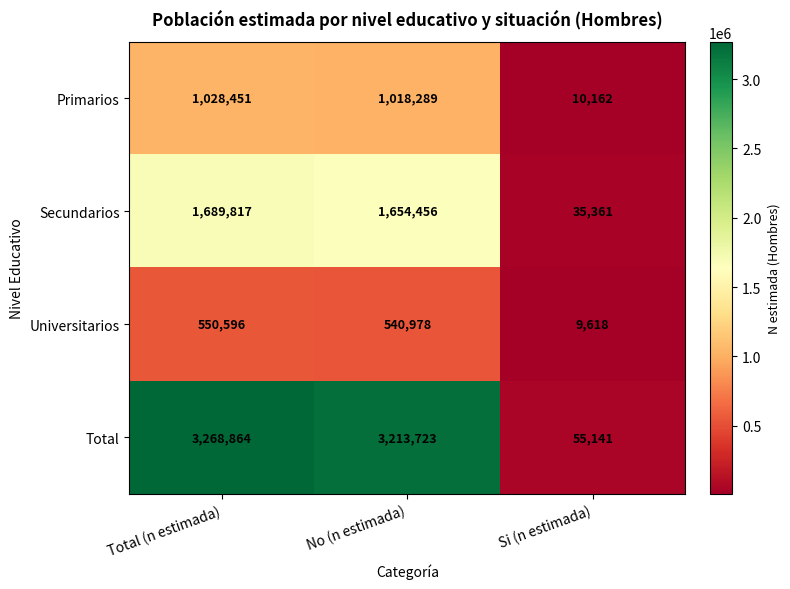

What is the difference between the maximum and second lowest values in the Primarios series?

10162